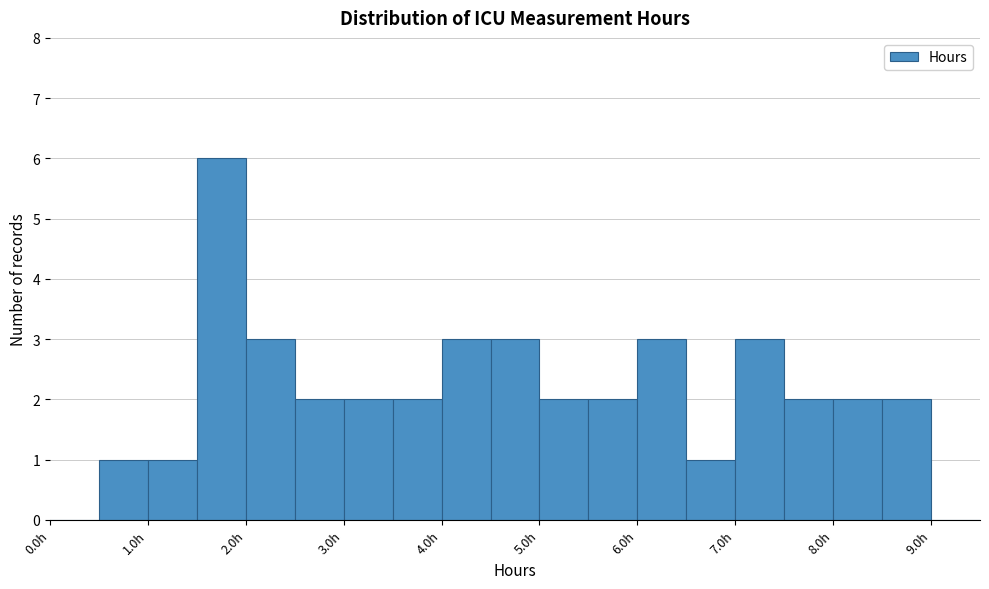

Reading left to right, list every bar in this chart as the range it spans on the x-axis followed by its height. The values are not printed on the chart, so give them approximately, as read against the axis.

0.0 to 0.5: 0
0.5 to 1.0: 1
1.0 to 1.5: 1
1.5 to 2.0: 6
2.0 to 2.5: 3
2.5 to 3.0: 2
3.0 to 3.5: 2
3.5 to 4.0: 2
4.0 to 4.5: 3
4.5 to 5.0: 3
5.0 to 5.5: 2
5.5 to 6.0: 2
6.0 to 6.5: 3
6.5 to 7.0: 1
7.0 to 7.5: 3
7.5 to 8.0: 2
8.0 to 8.5: 2
8.5 to 9.0: 2
9.0 to 9.5: 0